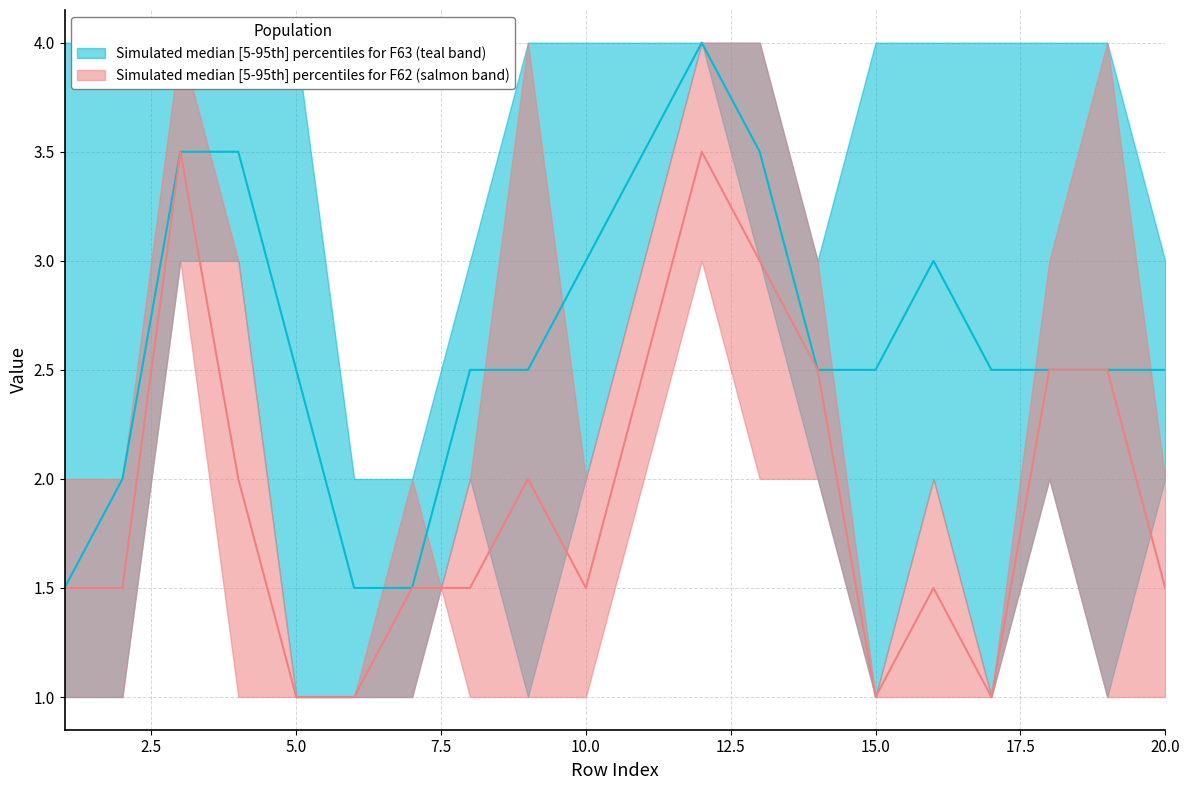

Which series changed the most between 7 and 18?

F63_upper